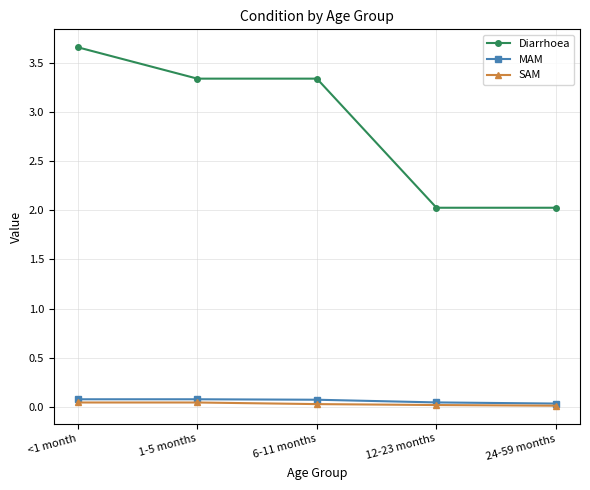

Does the chart display data point markers on the line(s)?

Yes